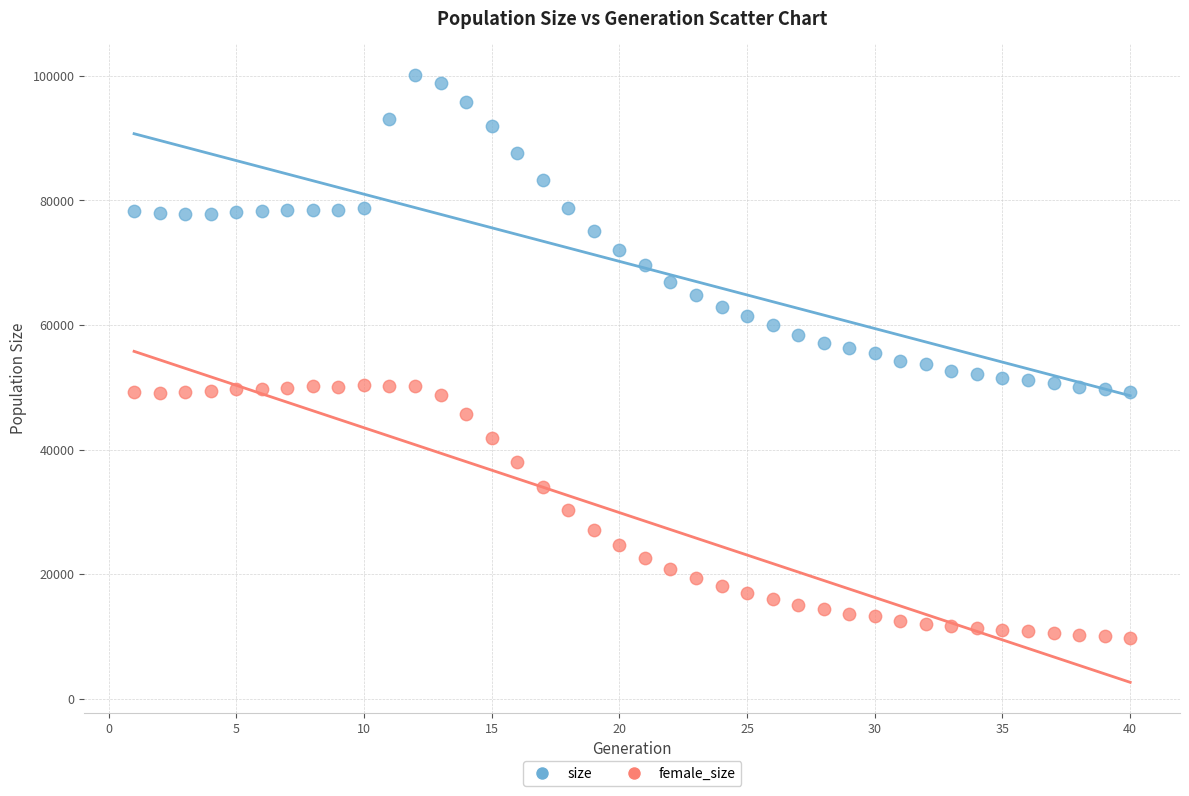

Which series contains the lowest Y value?

female_size